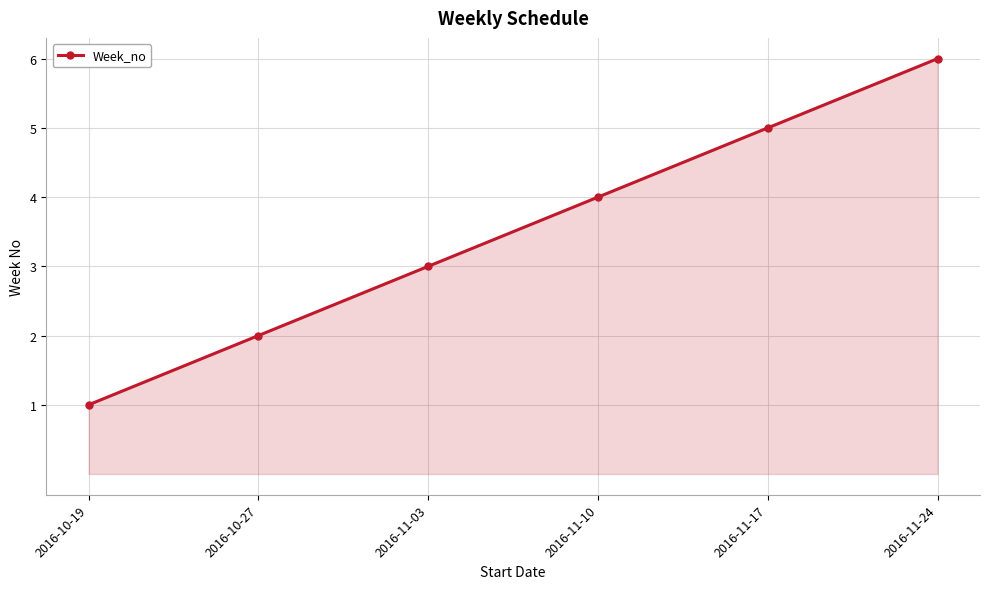

What is the value of the 5th point from the left?

5